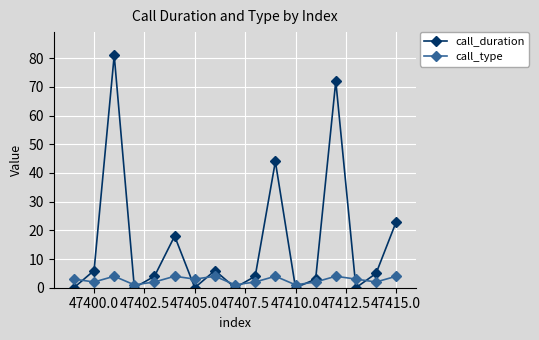

Which series has the widest spread of values?

call_duration